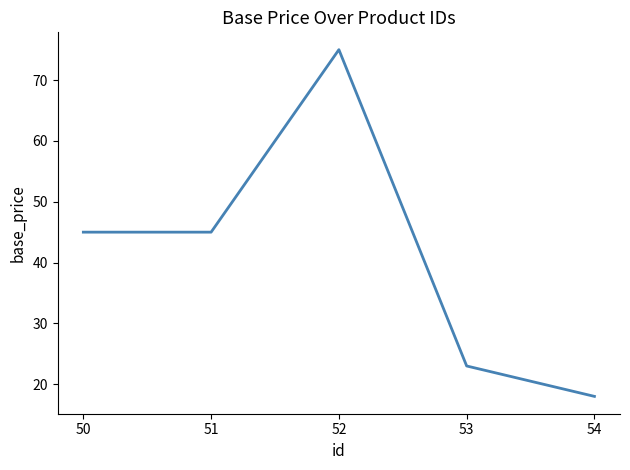

The chart shows a value of 45 at 50. True or false?

True